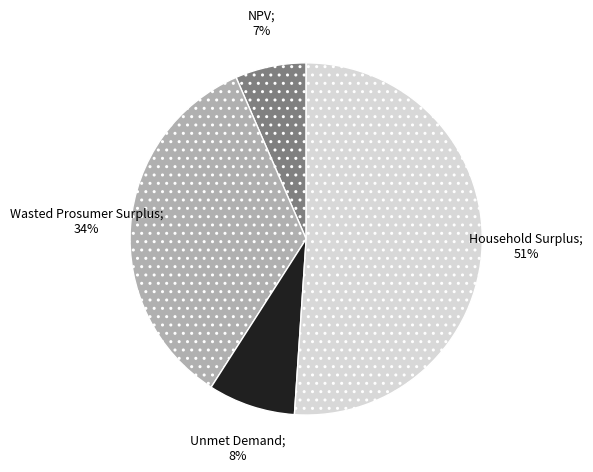

Is there a majority slice in this chart?

Yes